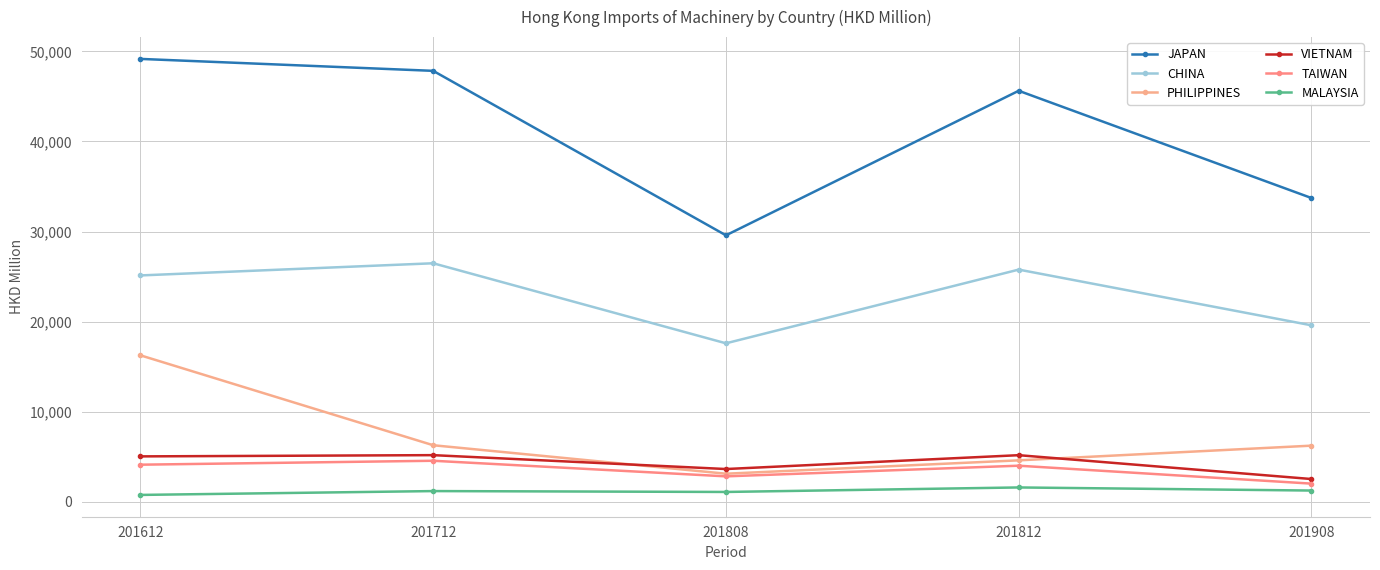

Which series has the widest spread of values?

JAPAN